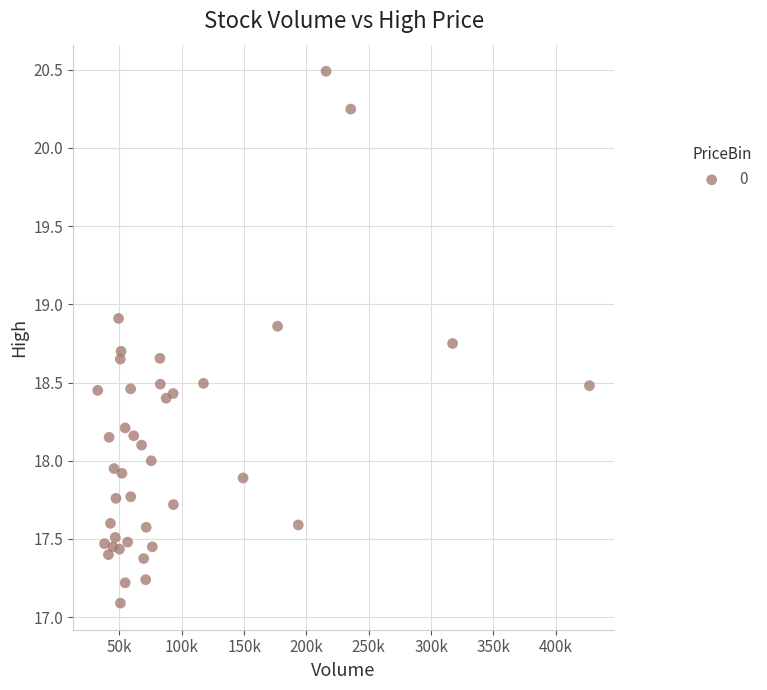

What is the range of Y values (max minus min)?

3.4